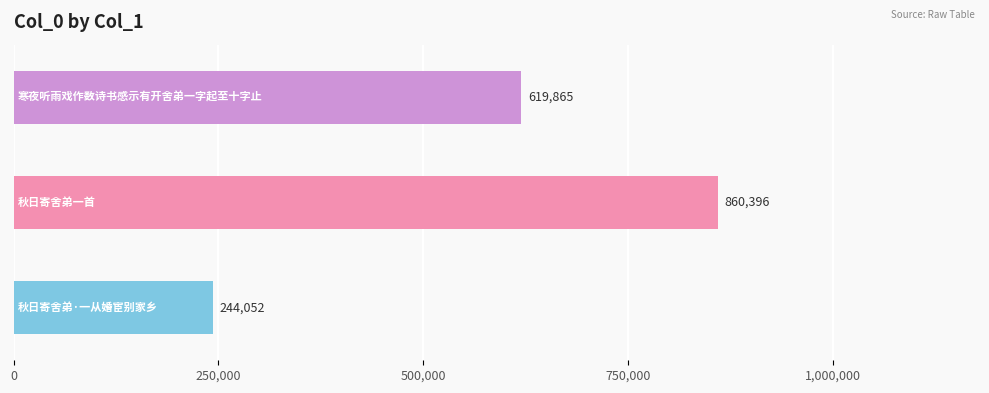

What is the average value?

574771